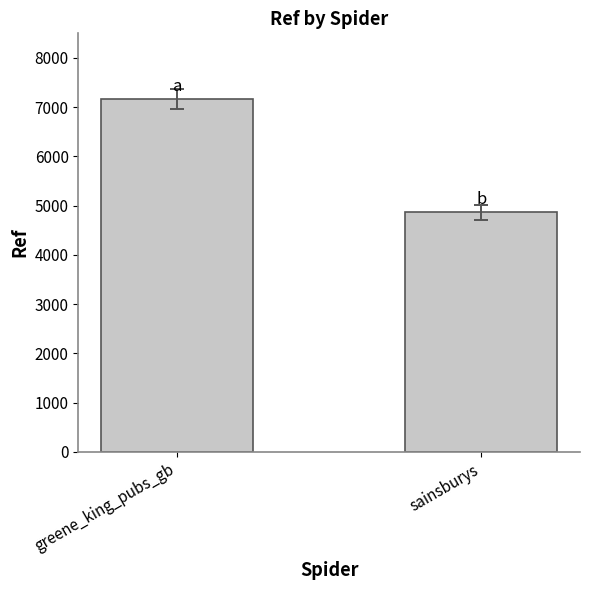

Which has a higher value, greene_king_pubs_gb or sainsburys?

greene_king_pubs_gb